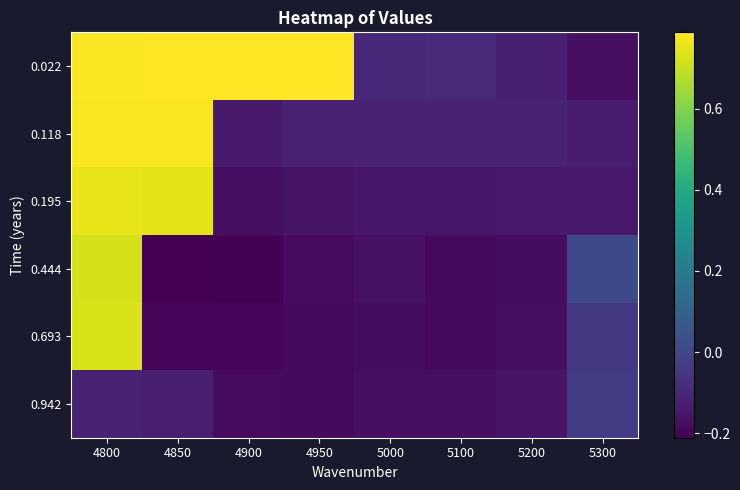

Which series changed the most between 4900 and 5300?

0.022